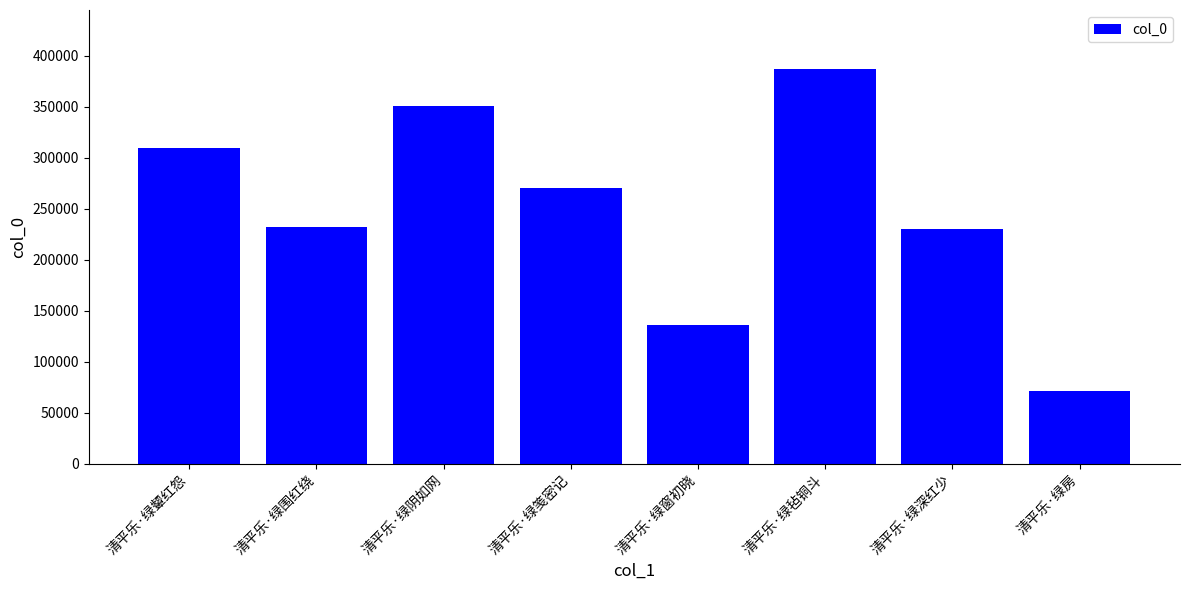

Reading left to right, what are all the values shown in this chart?

清平乐·绿颦红怨=309587	清平乐·绿围红绕=232506	清平乐·绿阴如网=350398	清平乐·绿笺密记=270129	清平乐·绿窗初晓=135610	清平乐·绿毡铜斗=386883	清平乐·绿深红少=230562	清平乐·绿房=70942